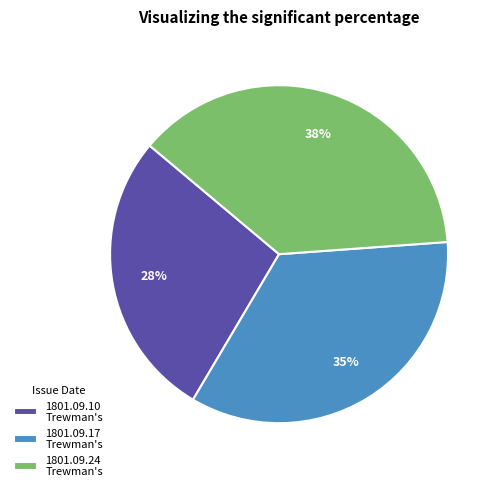

To the nearest percent, what is the average slice percentage?

33%